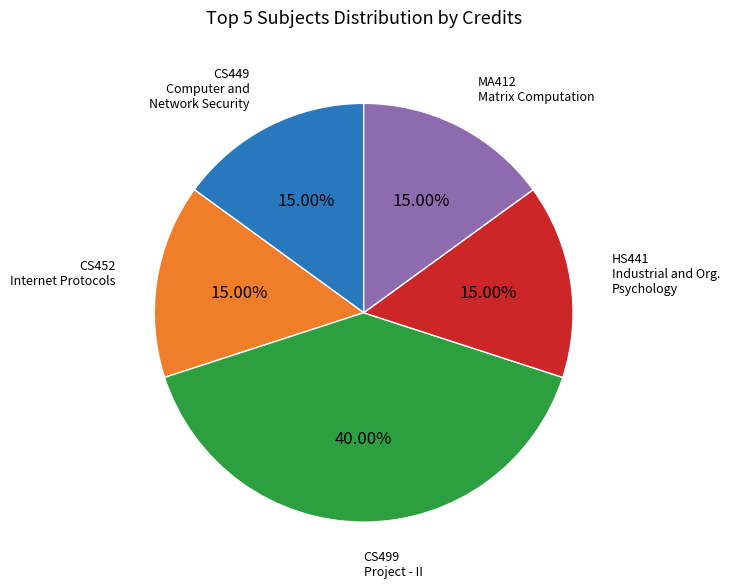

Is there a majority slice in this chart?

No